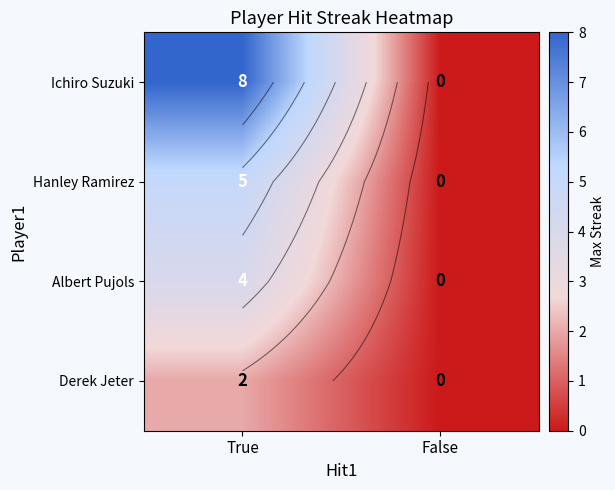

Which series changed the most between True and False?

Ichiro Suzuki